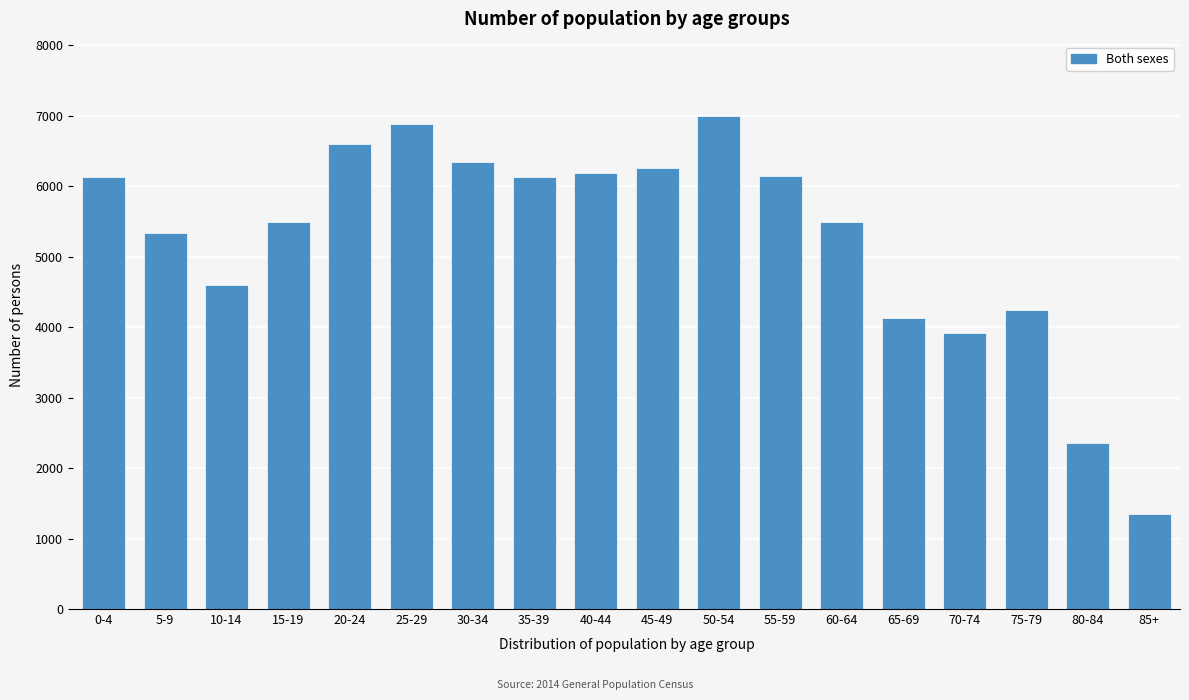

The value at 85+ is 1347. True or false?

True